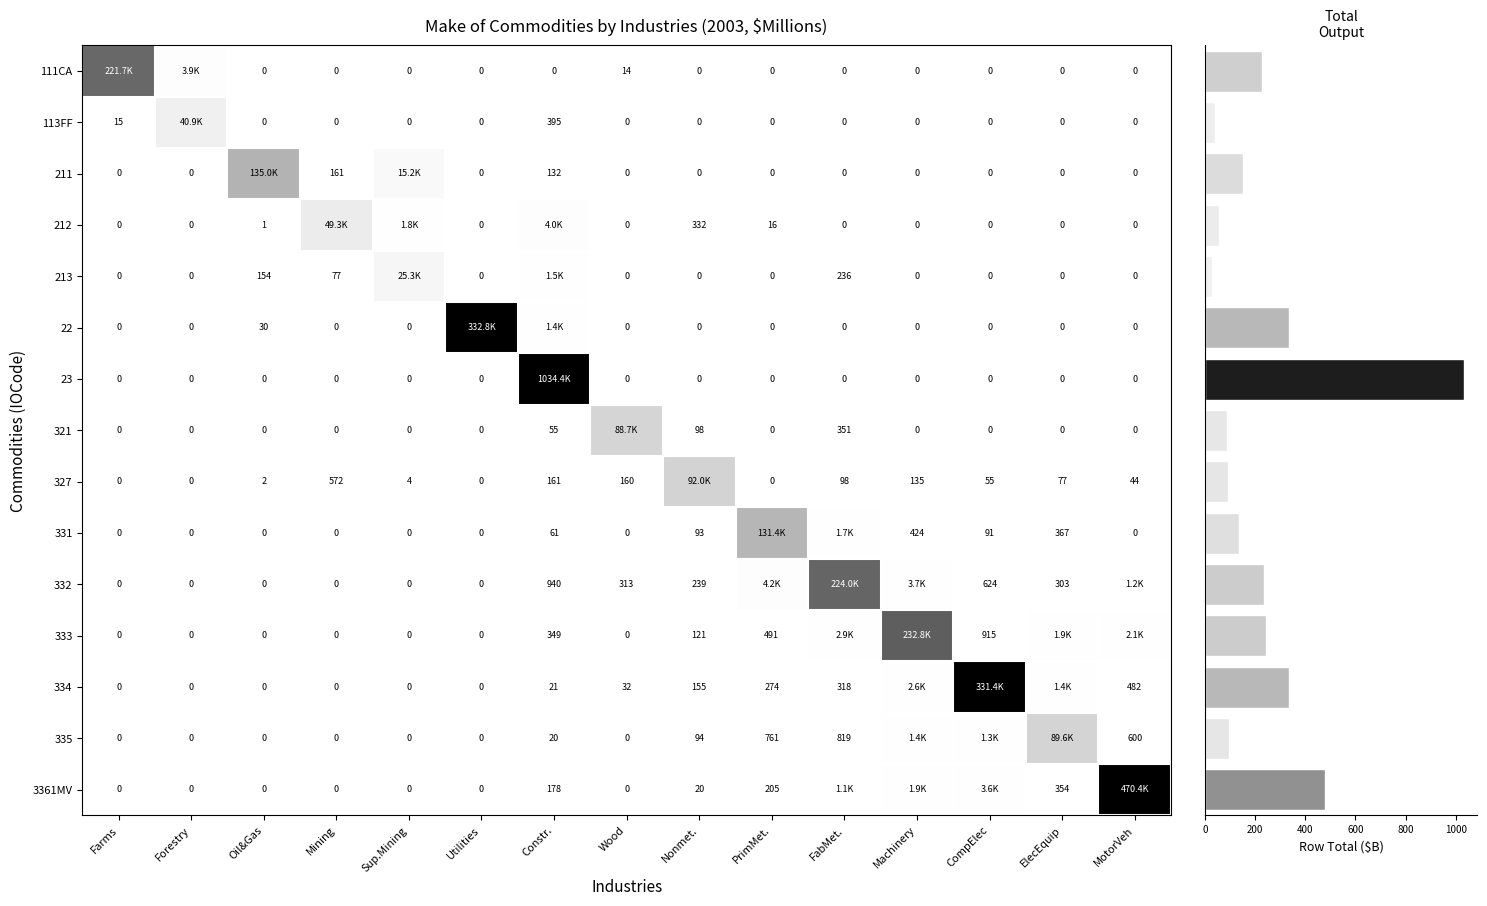

Is it true that 332 equals 624 at CompElec?

True